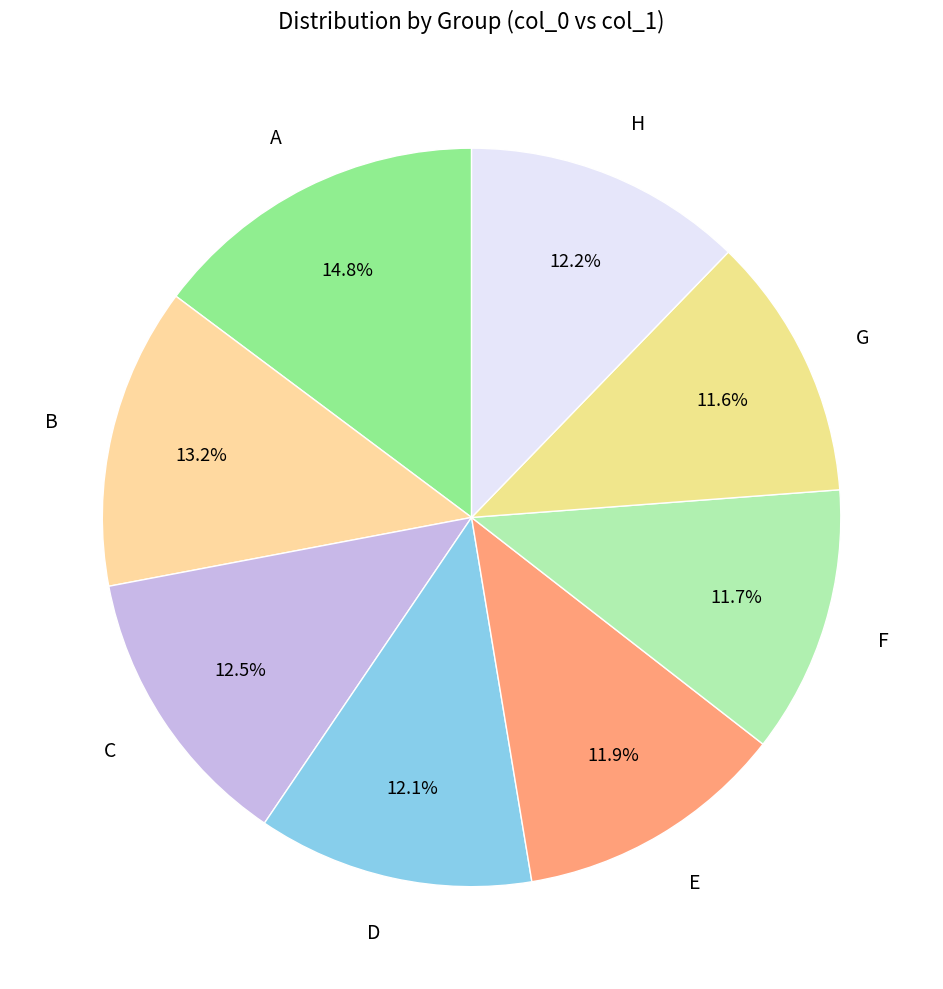

What is the largest slice in the pie chart?

A